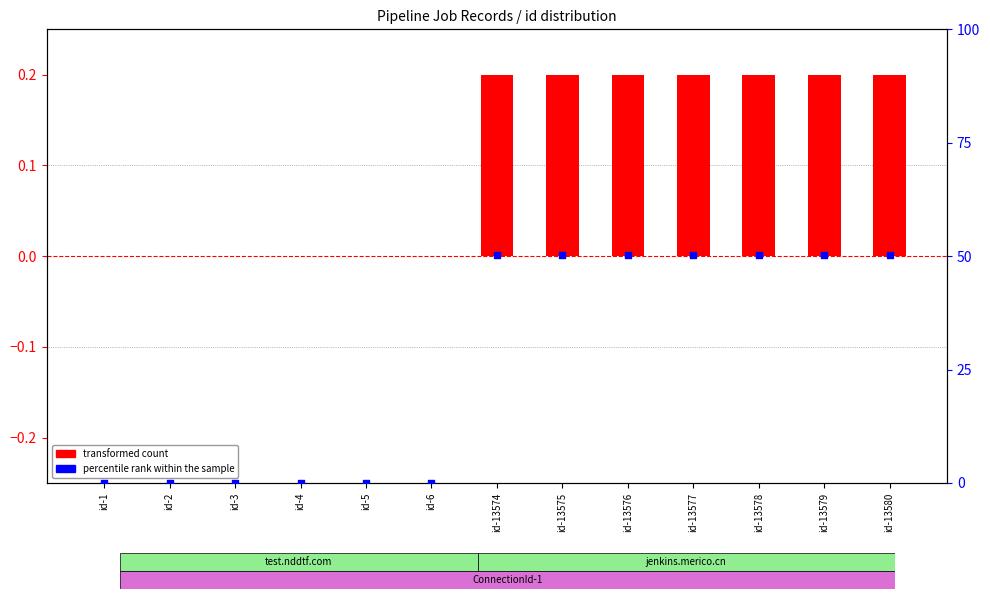

At how many categories does at least one series exceed 35?

7